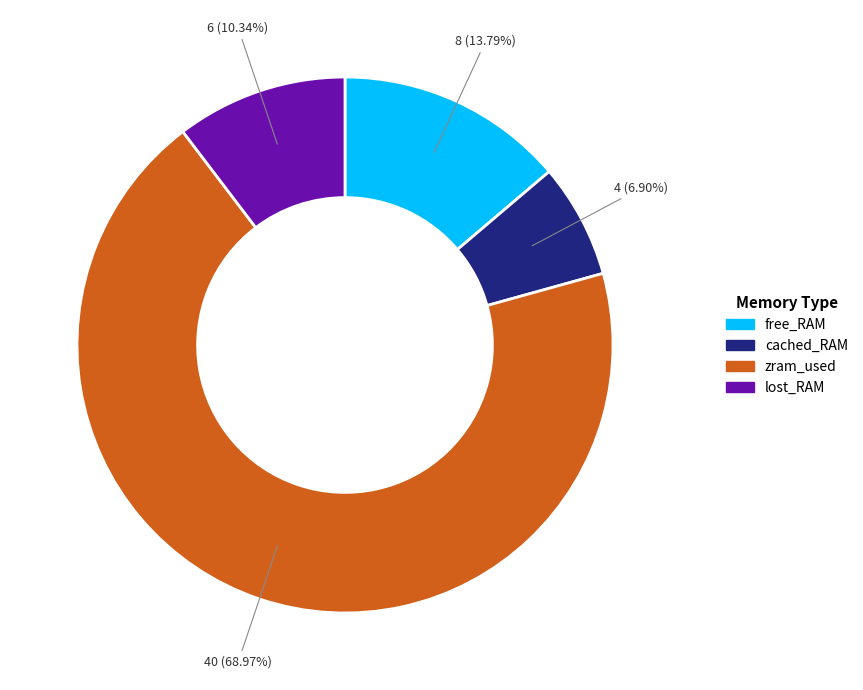

Does free_RAM account for over 50% of the chart?

No